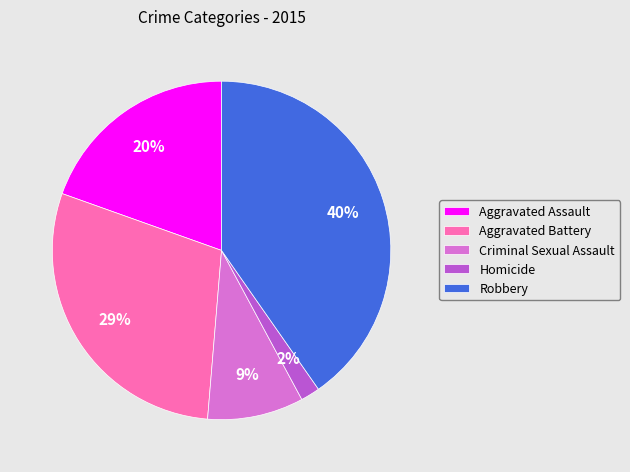

Combined, do Aggravated Battery and Criminal Sexual Assault account for over 50%?

No